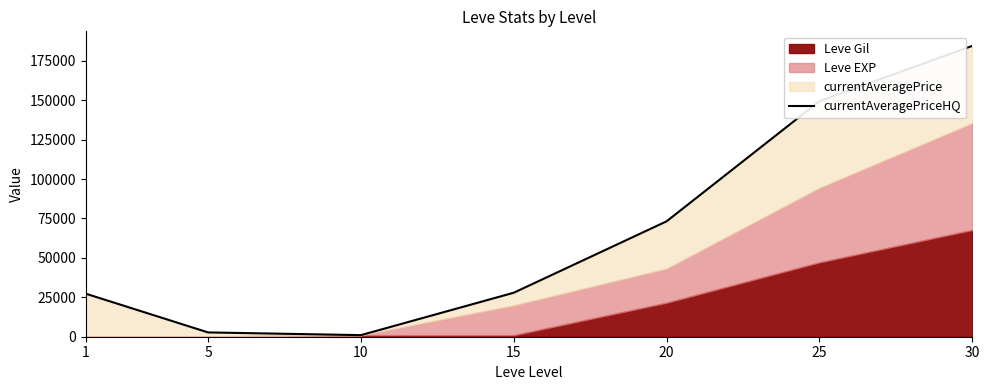

Which has a higher value, 15 or 10?

15